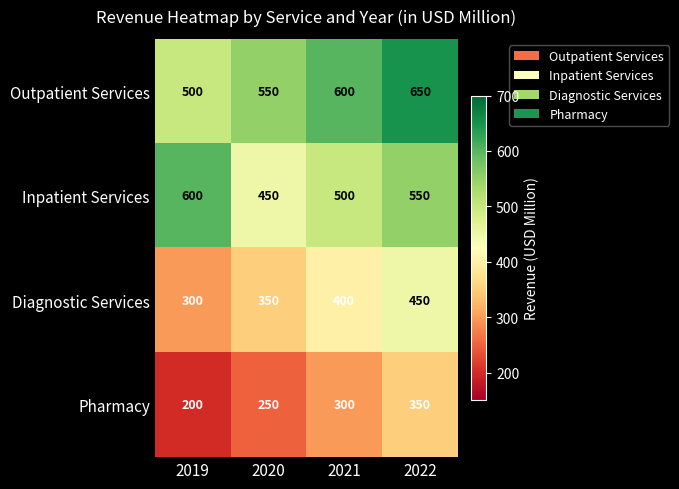

Where is Diagnostic Services nearest to the value 375?

2020